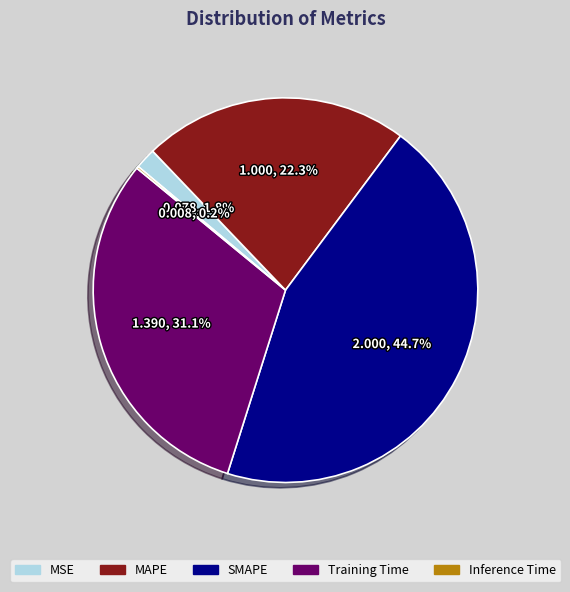

Is it true that SMAPE is 36% of the pie?

False